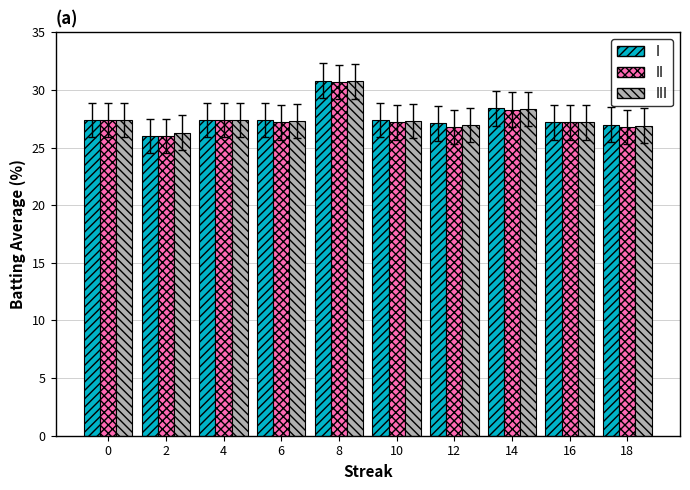

Which label corresponds to the largest value in the chart?

8